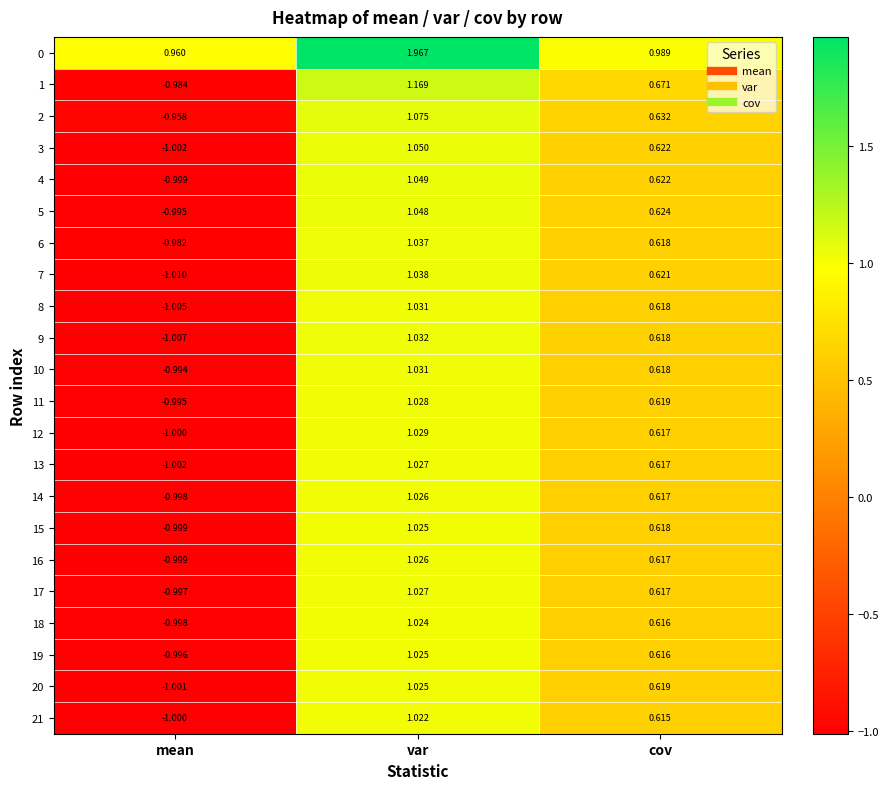

List the labels in order of 10 value, smallest first.

mean, cov, var